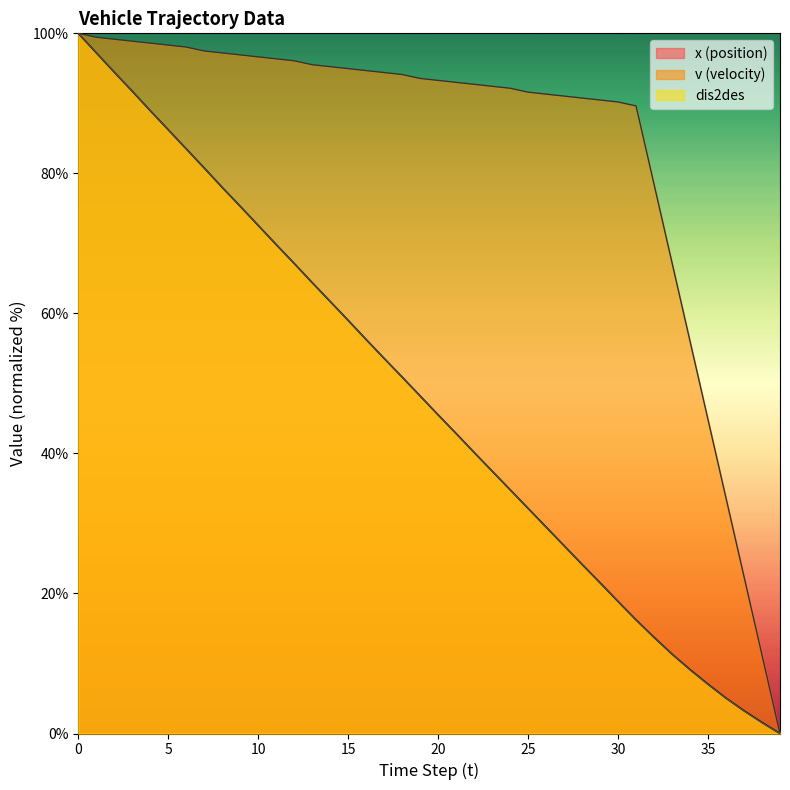

How many values in x are above zero?

39